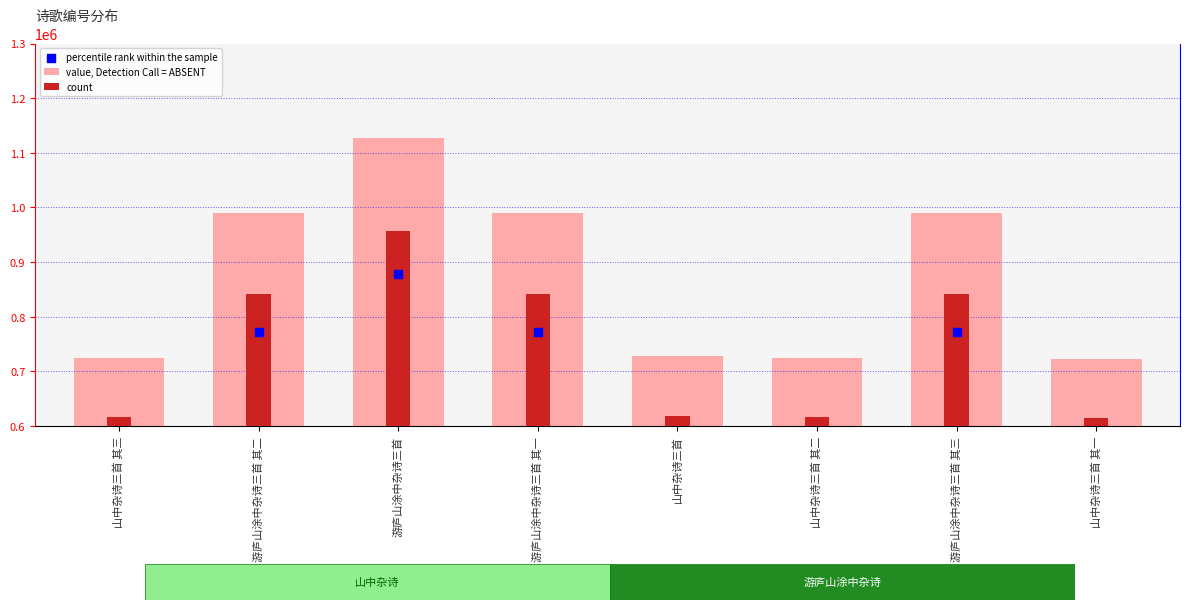

At which category is the sum across all series the highest?

游庐山涂中杂诗三首